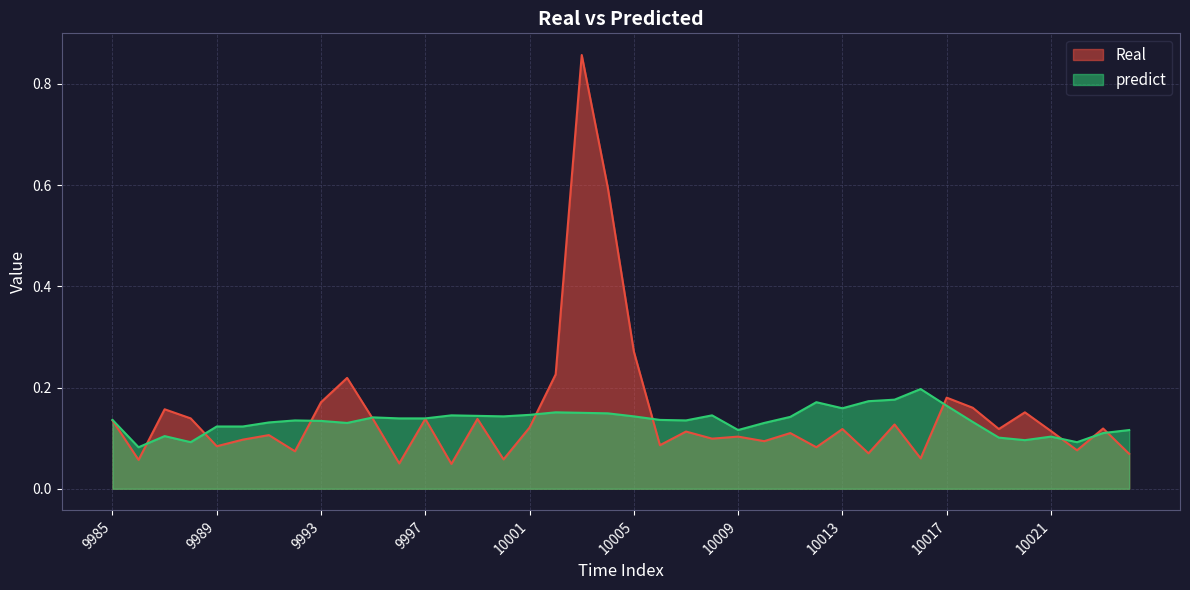

Is the value of Real at 10018 greater than the value of predict at 9988?

Yes